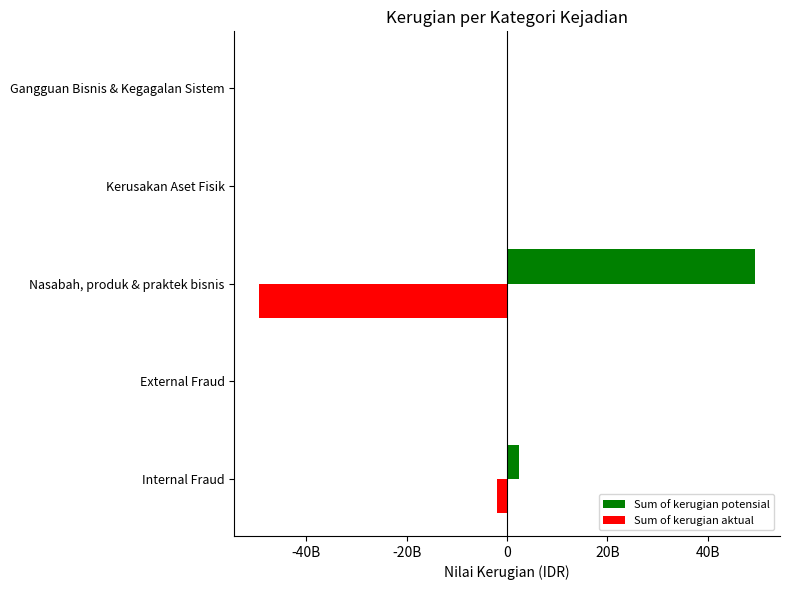

What are all the series names shown in the legend?

Sum of kerugian potensial, Sum of kerugian aktual